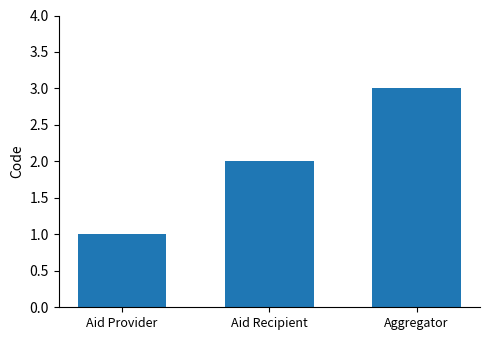

What is the label of the 3rd bar from the right?

Aid Provider